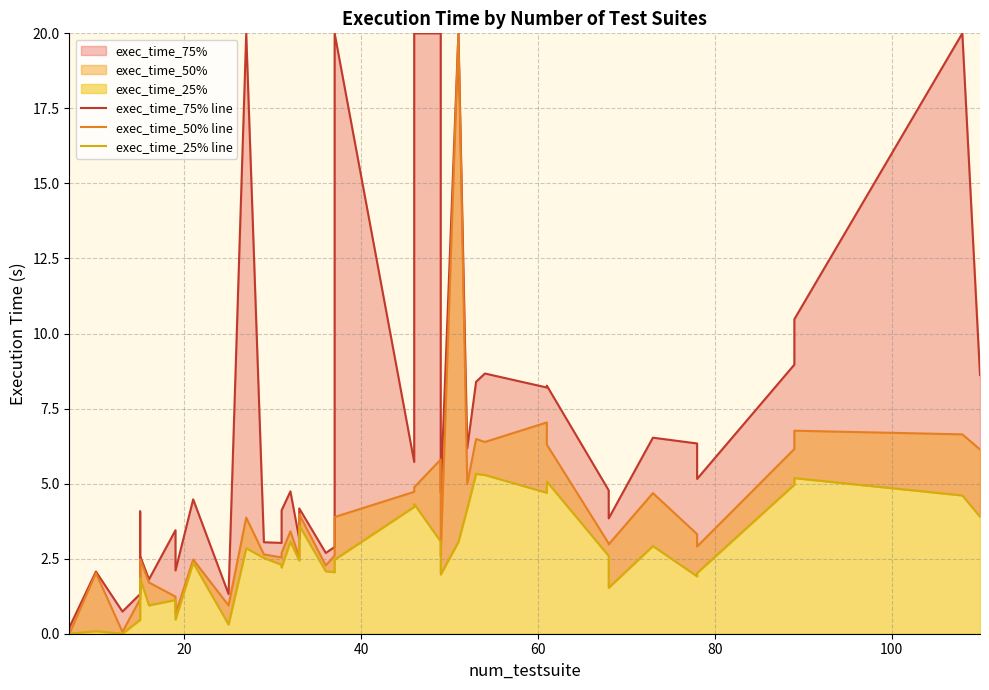

What is the average value of the exec_time_75% line series?

6.9